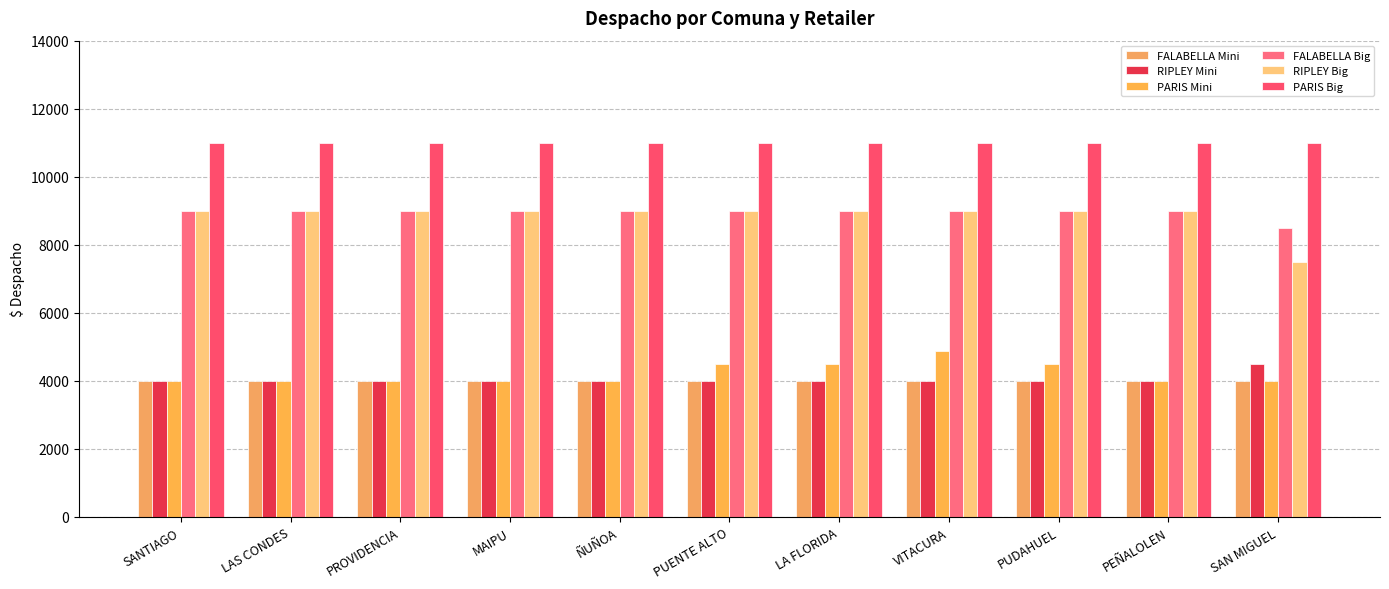

Between MAIPU and PUENTE ALTO, which series saw the biggest shift?

PARIS Mini